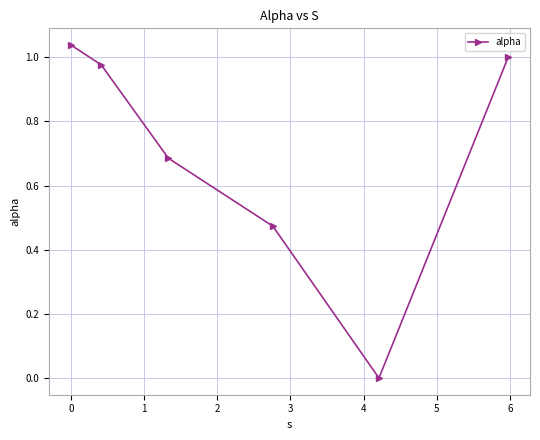

Does the chart display data point markers on the line(s)?

Yes